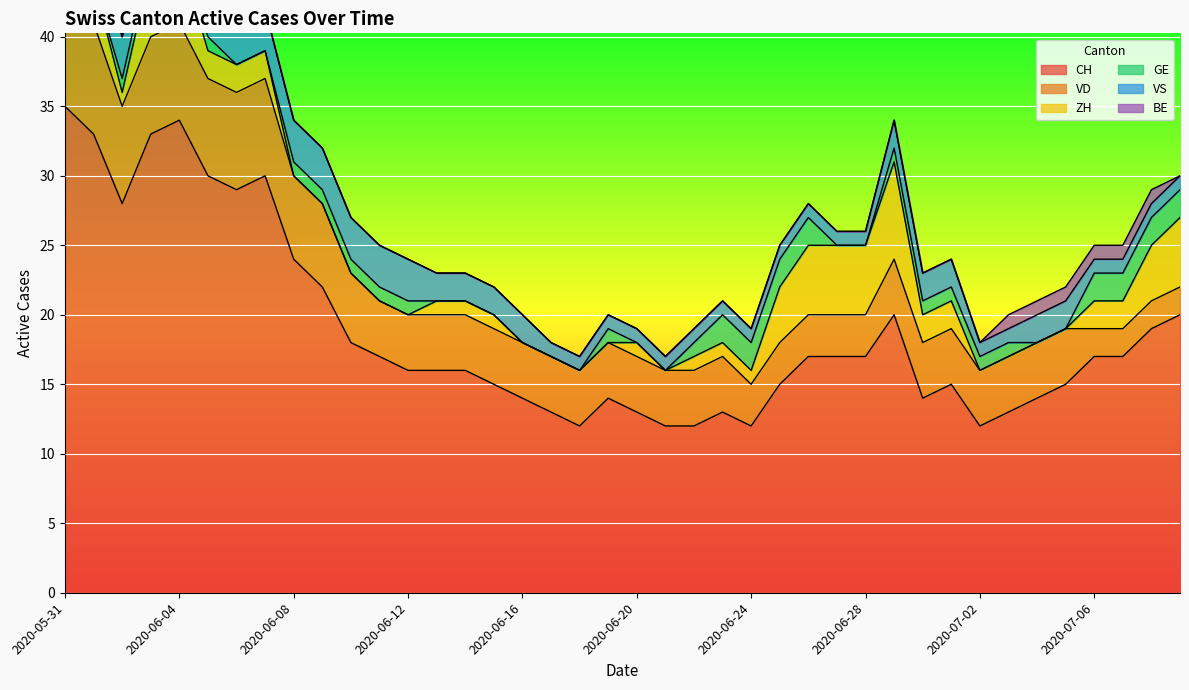

What is the total value across all series at 2020-06-01?

48